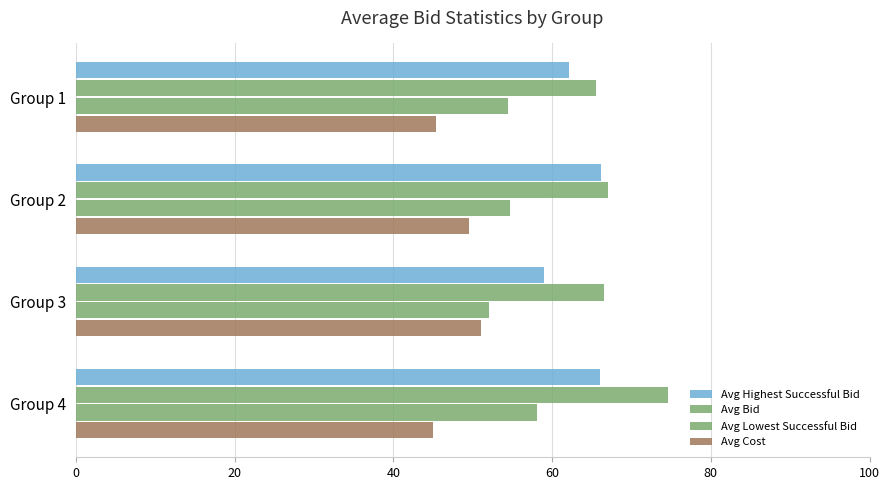

Which series has the largest range (max minus min)?

Avg Bid